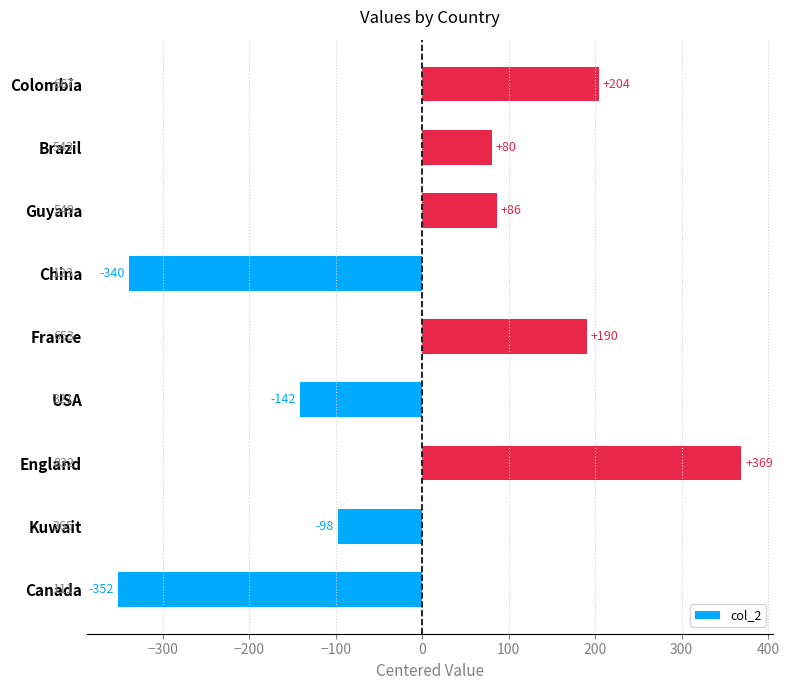

What is the approximate value at France?

190.3